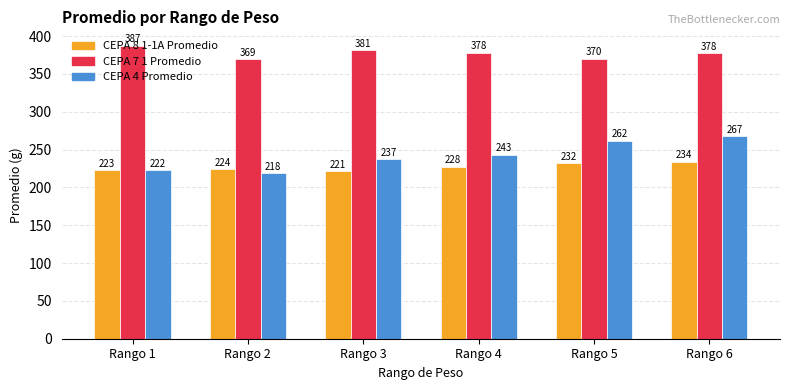

Is it true that CEPA 4 Promedio equals 243.4 at Rango 4?

True